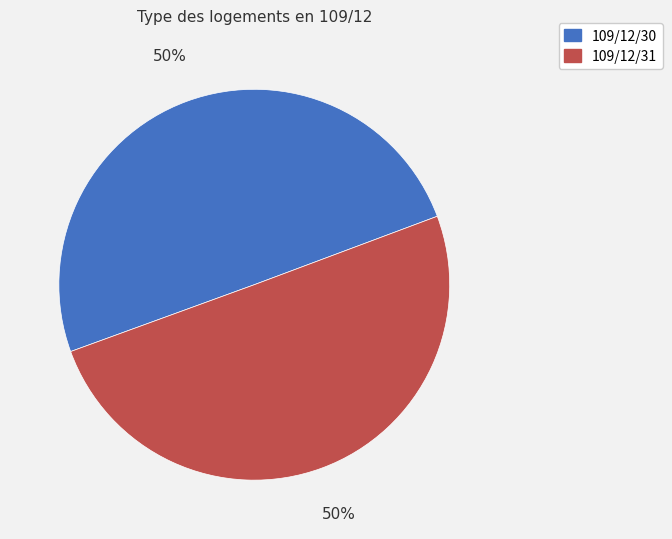

The 109/12/30 slice represents 39% of the pie. True or false?

False